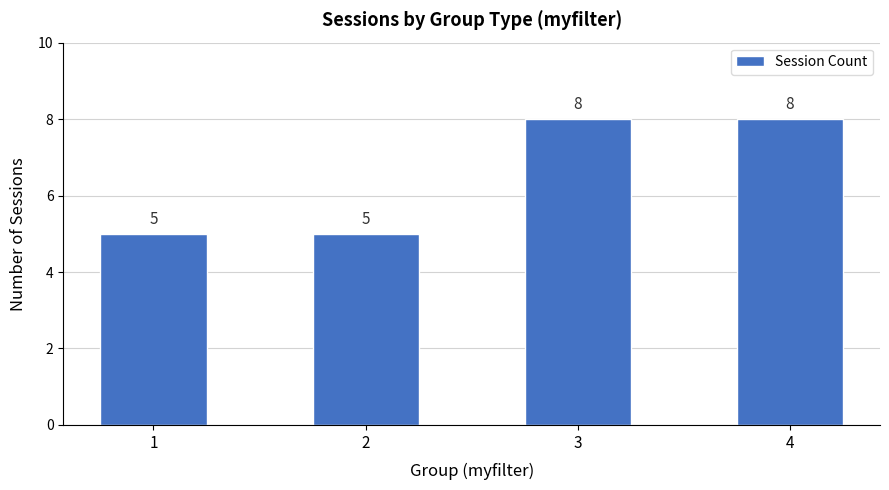

What is the maximum value shown in the chart?

8